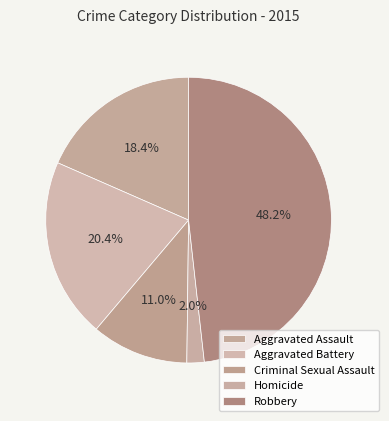

Rank the categories by value from lowest to highest.

Homicide, Criminal Sexual Assault, Aggravated Assault, Aggravated Battery, Robbery